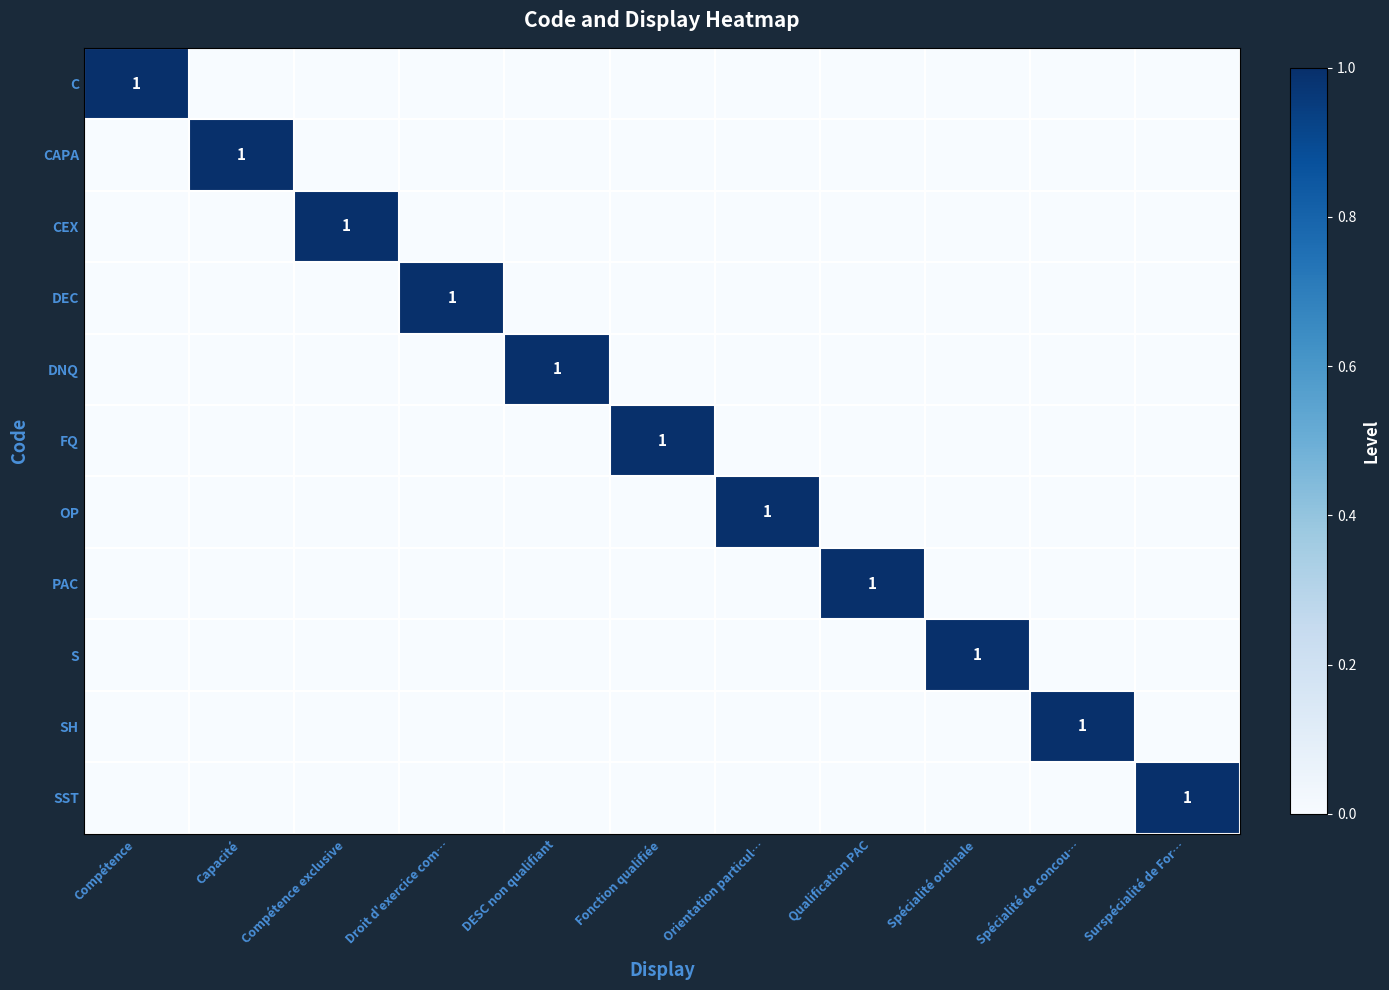

What is the highest value of the PAC series?

1